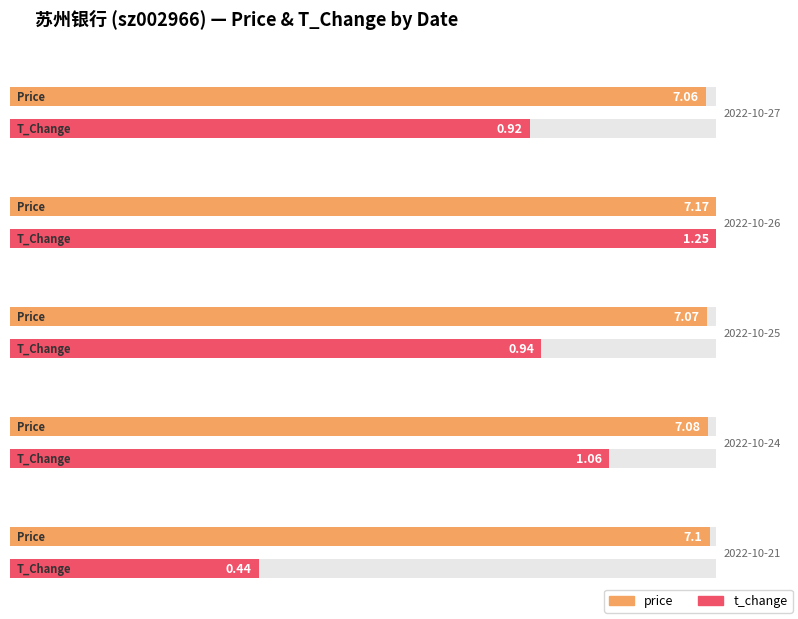

True or false: price has a value of 10.6 at 2022-10-21.

False